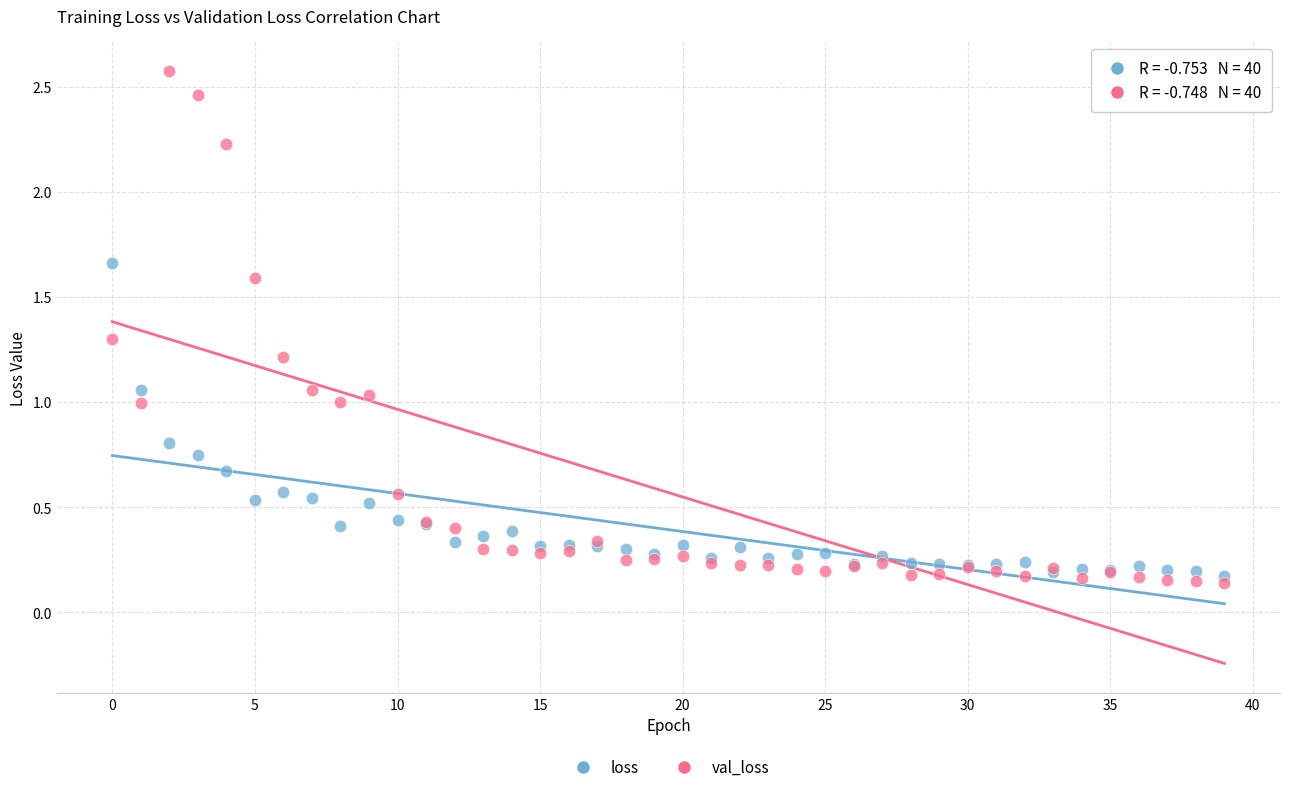

Which series reaches the maximum Y coordinate?

val_loss